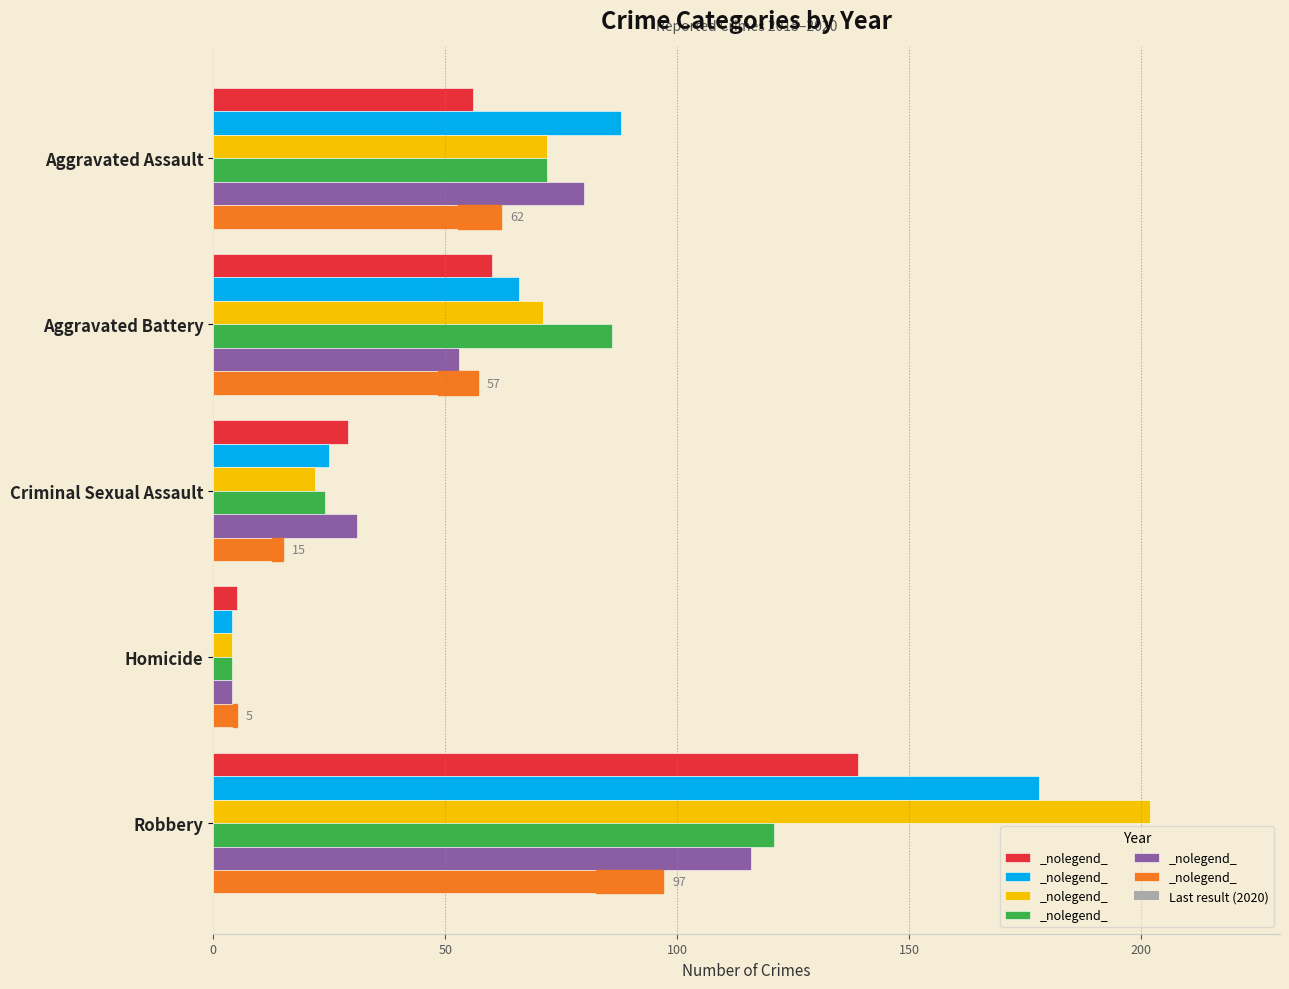

Which series has the largest range (max minus min)?

2017